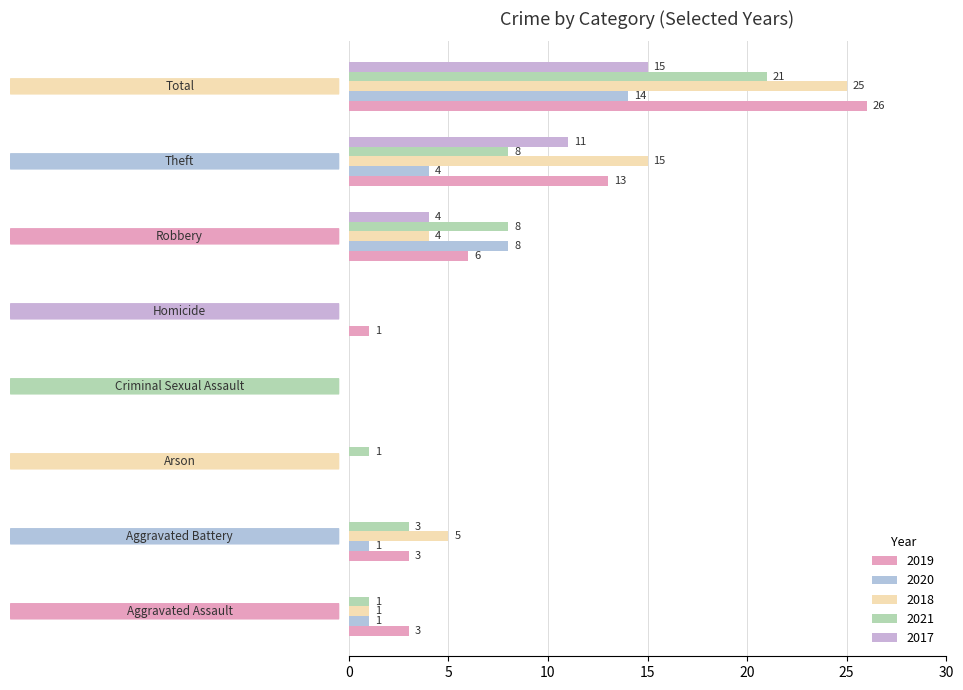

Is it true that 2017 equals 0 at Aggravated Assault?

True